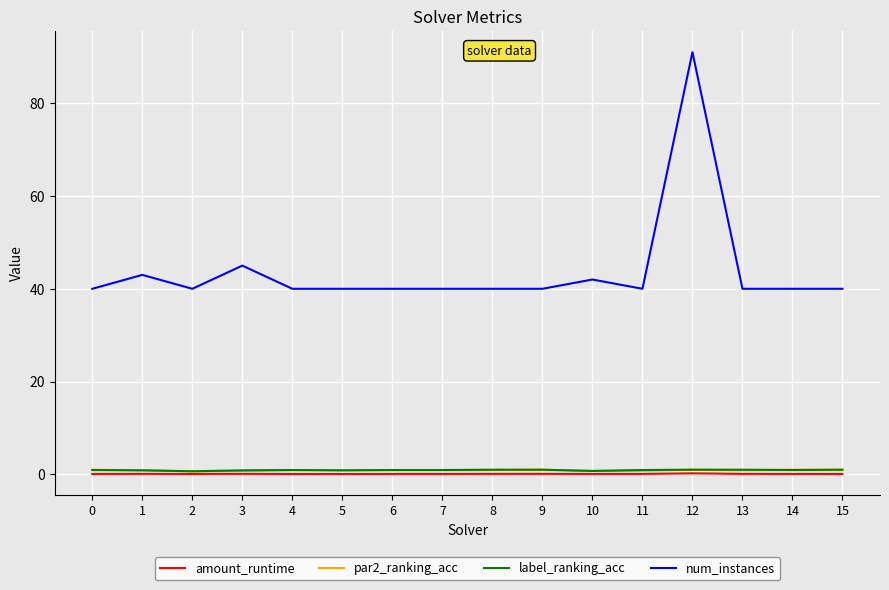

What is the minimum value for num_instances?

40.0